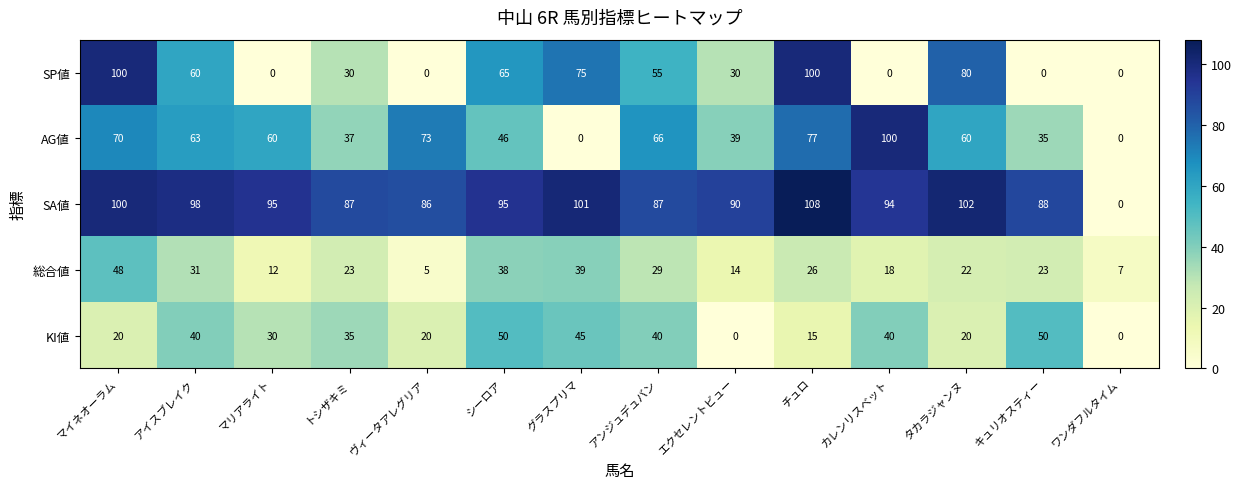

Where does the SP値 series first go above 55?

マイネオーラム